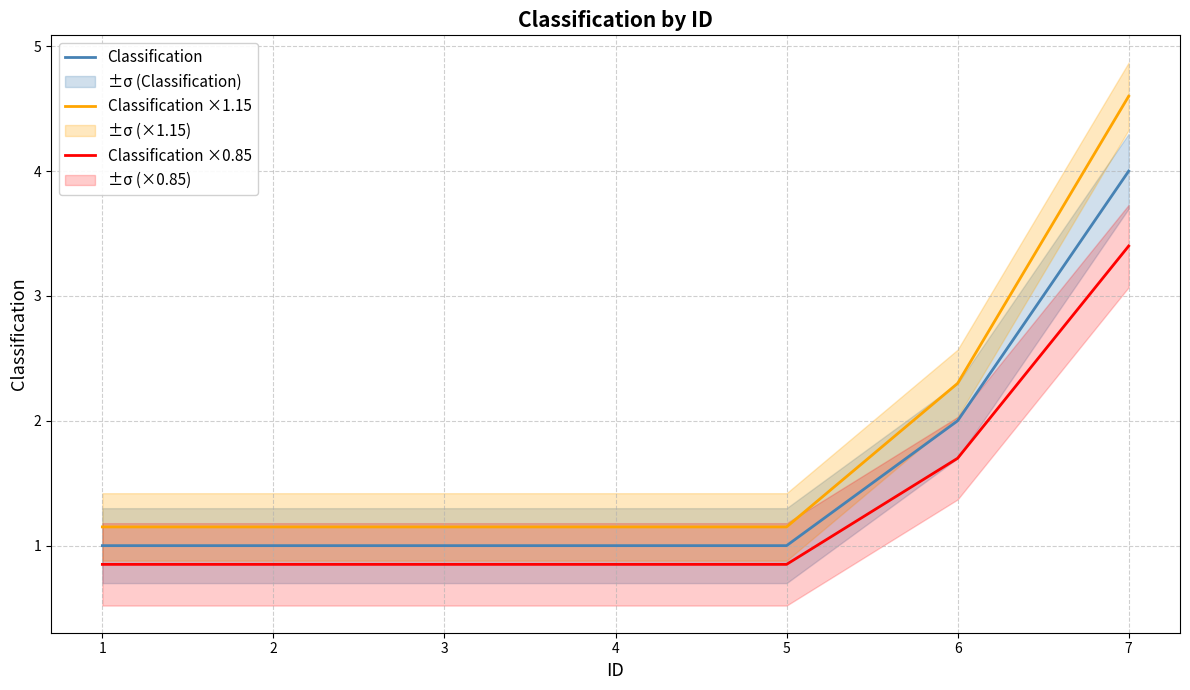

What is the minimum value shown in the chart?

0.8